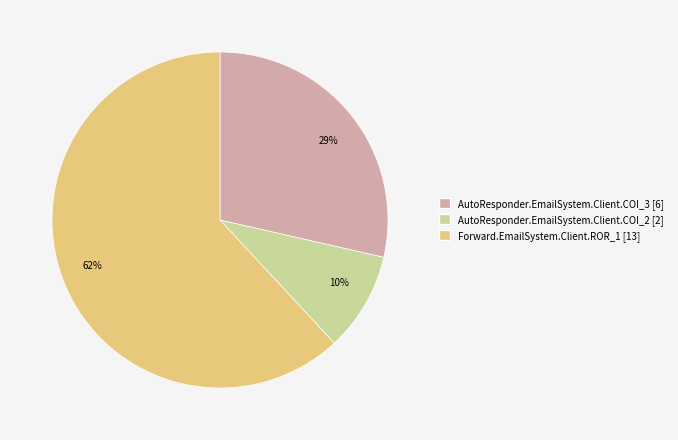

Do 10% and 62% together represent more than half of the pie?

Yes